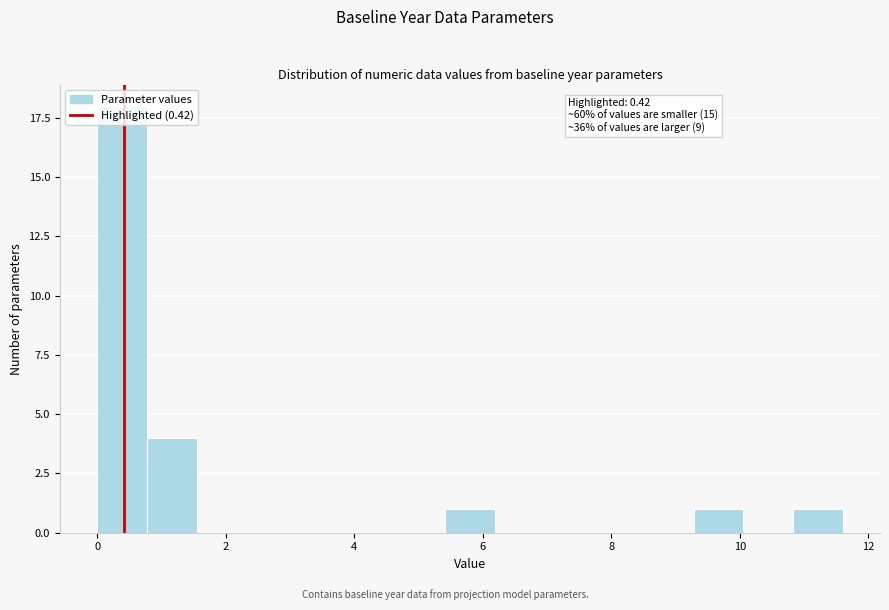

Around what value on the x-axis is the tallest bar? Give the approximate position of its centre, as read against the axis.

0.4